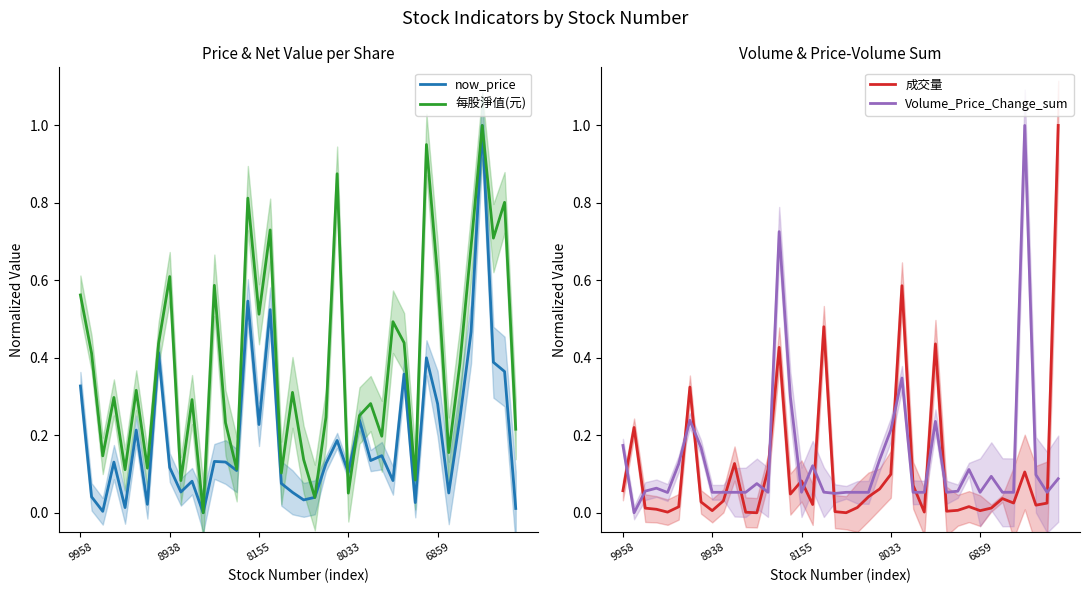

Where do 成交量 and 每股淨值(元) first cross each other?

5 and 6